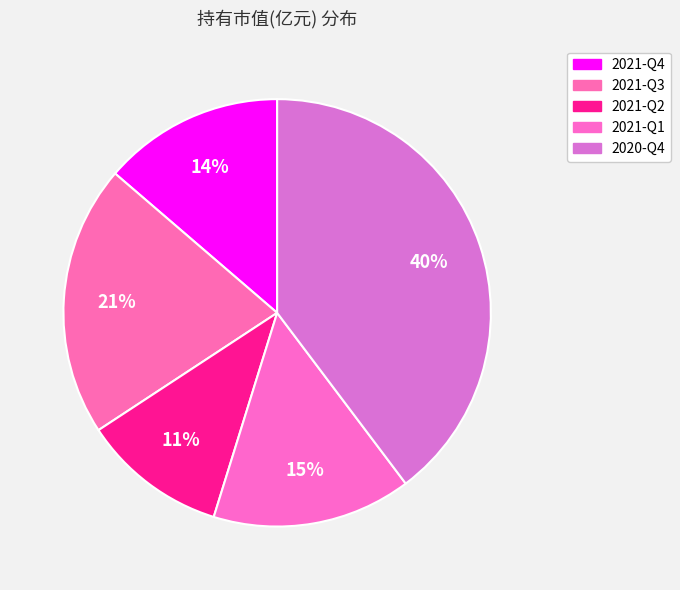

Is it true that 2020-Q4 is 53% of the pie?

False